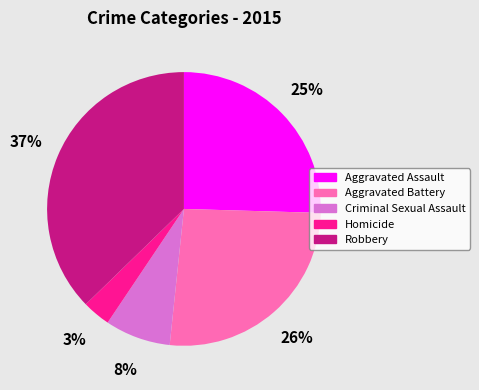

Combined, do Criminal Sexual Assault and Aggravated Battery account for over 50%?

No